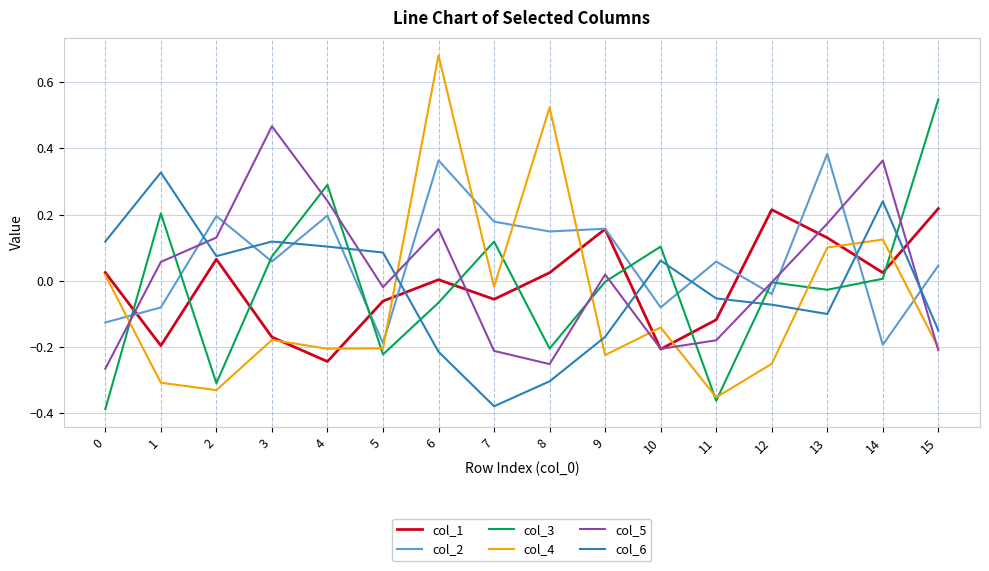

At which category is the sum across all series the highest?

6